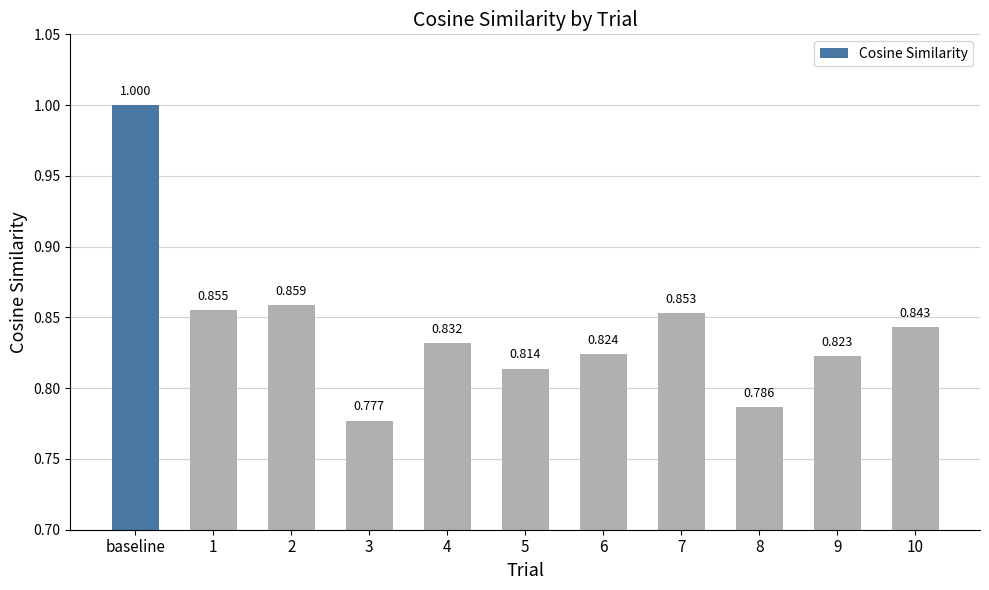

Are the bars grouped side by side (vs. stacked)?

No